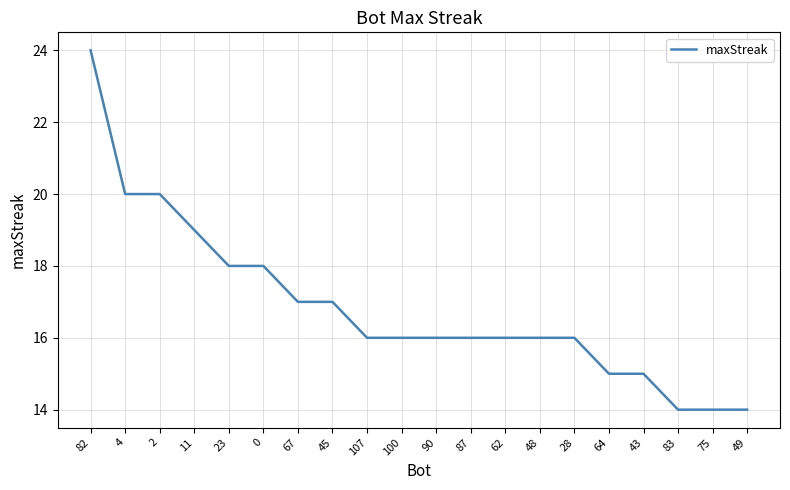

Reading left to right, what are all the values shown in this chart?

82=24	4=20	2=20	11=19	23=18	0=18	67=17	45=17	107=16	100=16	90=16	87=16	62=16	48=16	28=16	64=15	43=15	83=14	75=14	49=14